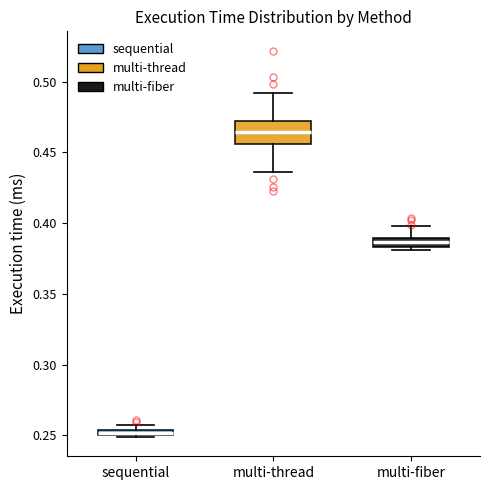

Where is the lower edge of the box for sequential on the y-axis? The values are not printed on the chart, so give them approximately, as read against the axis.

0.250